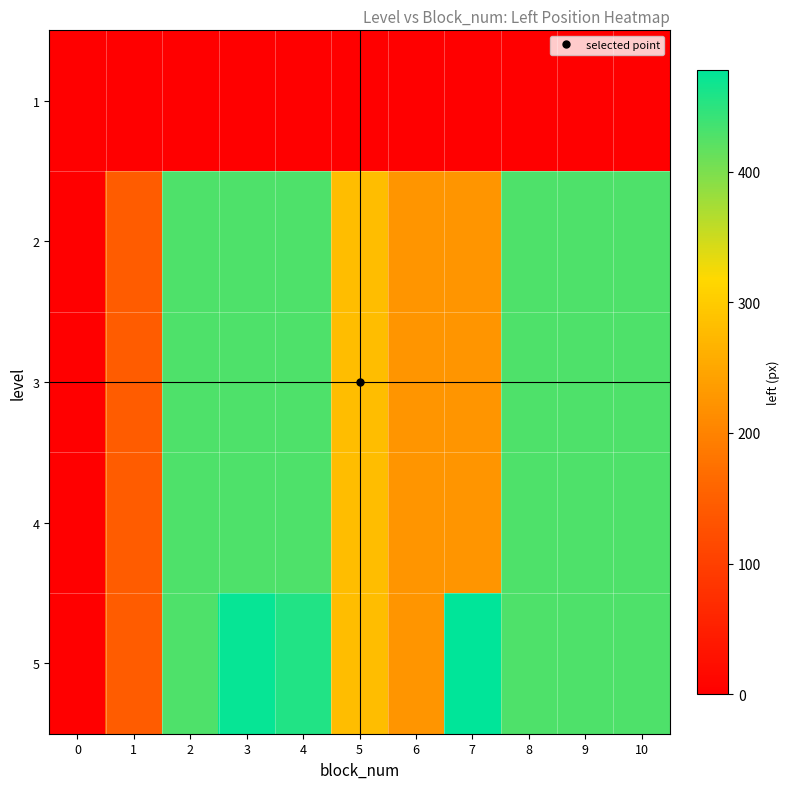

At 2, list the series in order from smallest to largest.

1, 2, 3, 4, 5